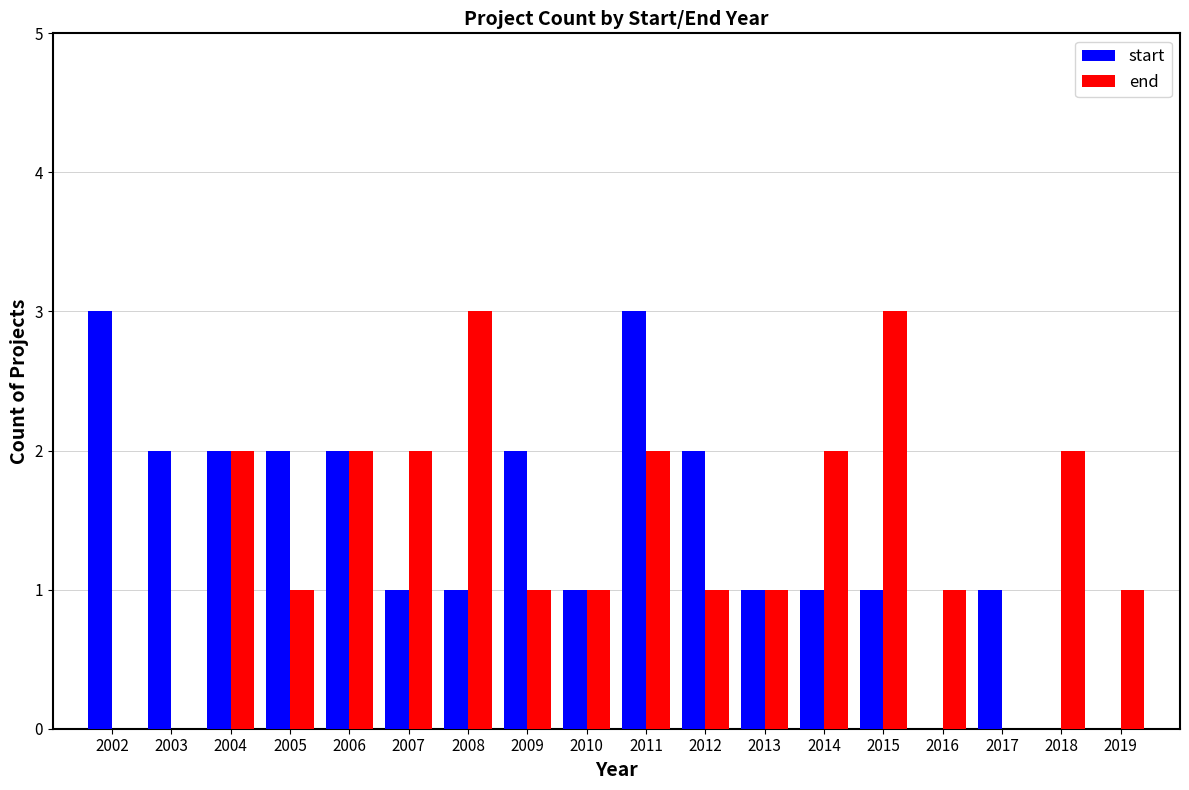

What is the sum of all end values?

25